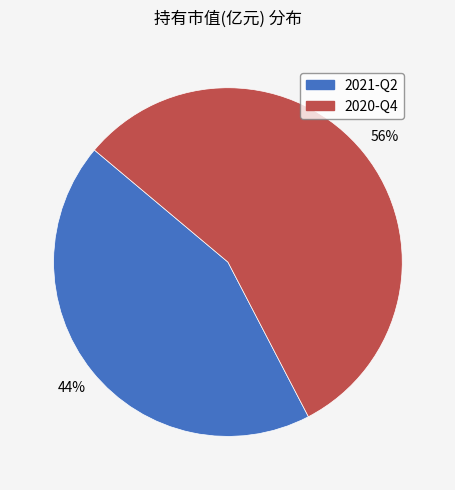

What percentage is the 2021-Q2 slice, to the nearest percent?

44%